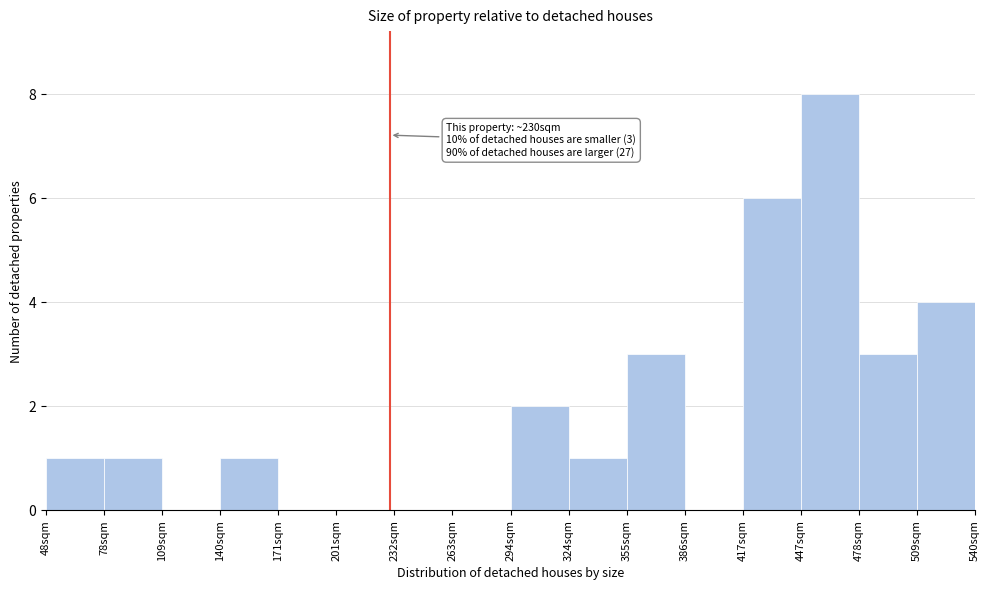

Which range on the x-axis has the tallest bar?

450 to 480